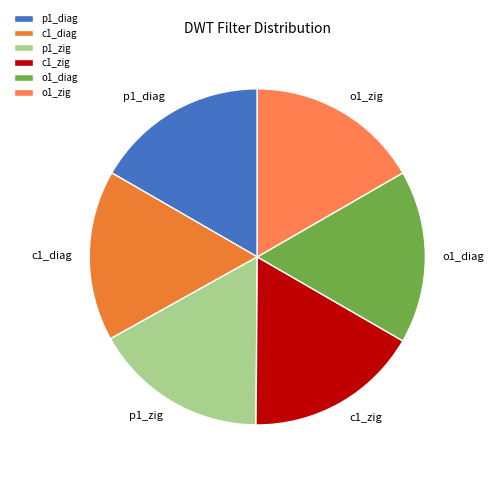

What is the ratio of the value at o1_diag to the value at p1_zig?

1.0